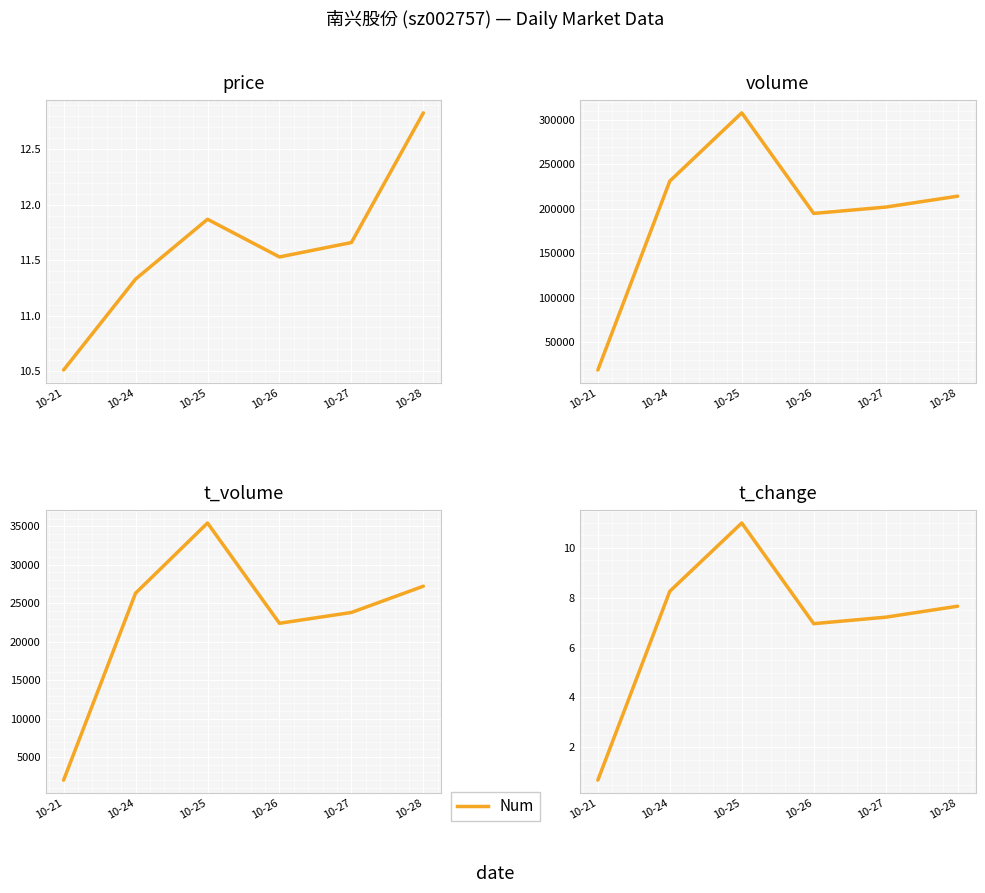

What is the spread (max minus min) of values at 10-27?

201990.8